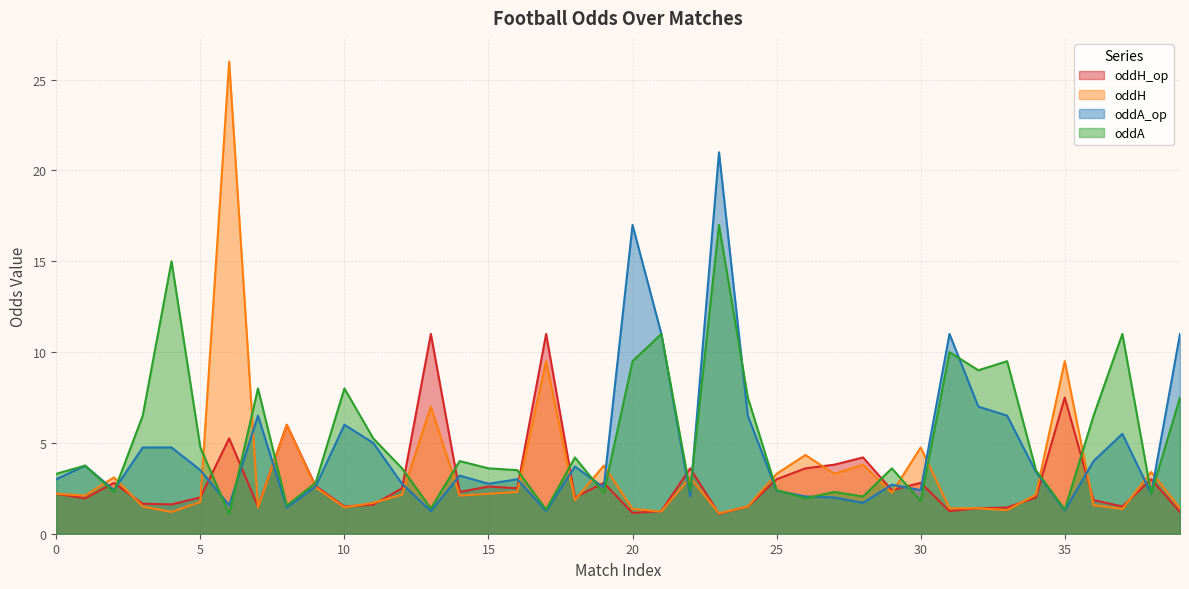

Rank the series at 12 from lowest to highest value.

oddH, oddH_op, oddA_op, oddA